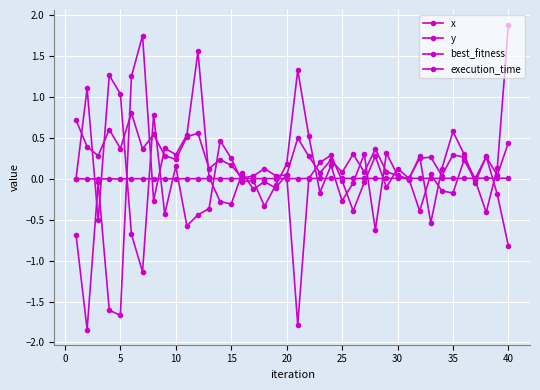

How many data points does each series have?

40